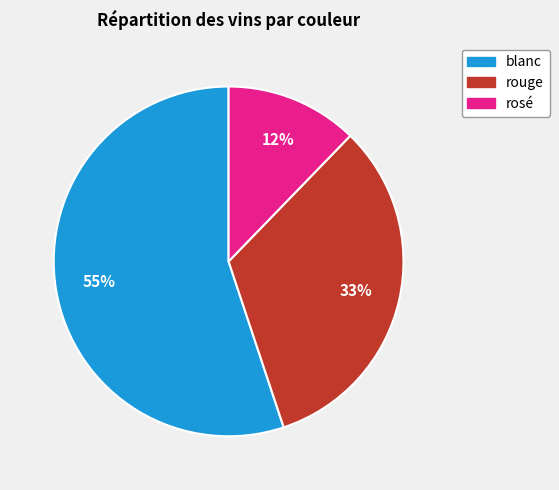

Do blanc and rosé together represent more than half of the pie?

Yes